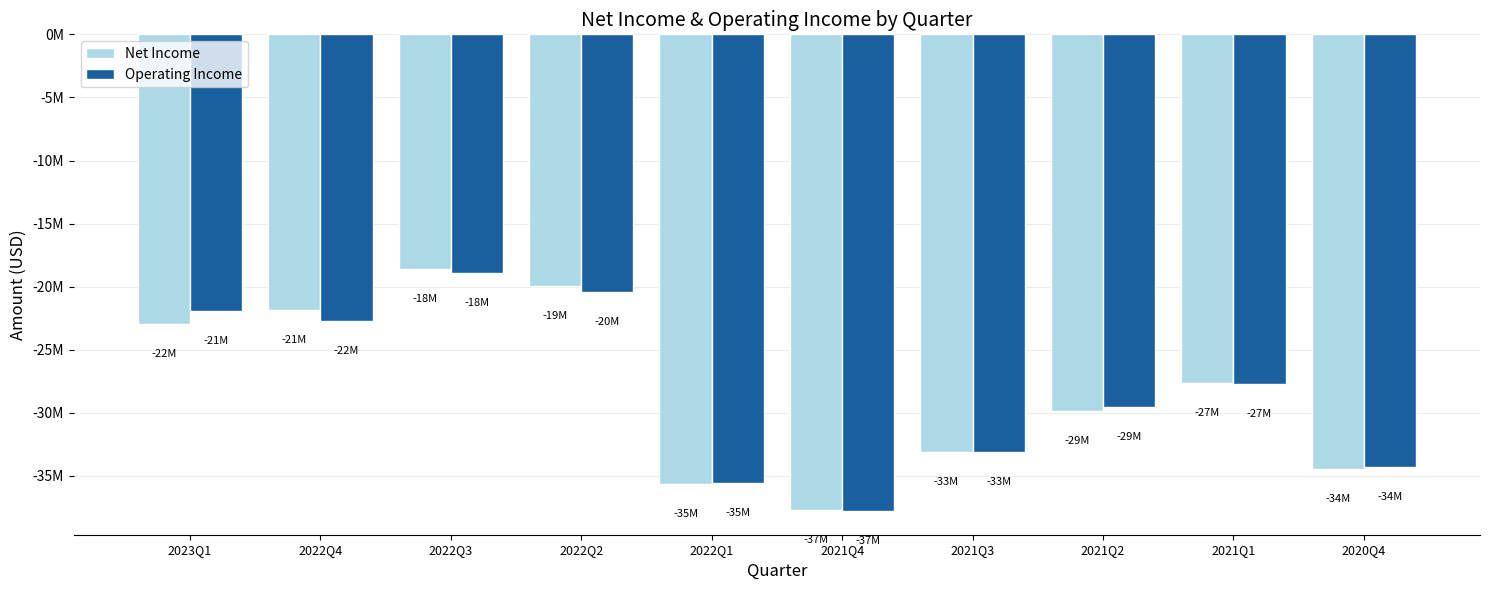

What are all the series names shown in the legend?

Net Income, Operating Income